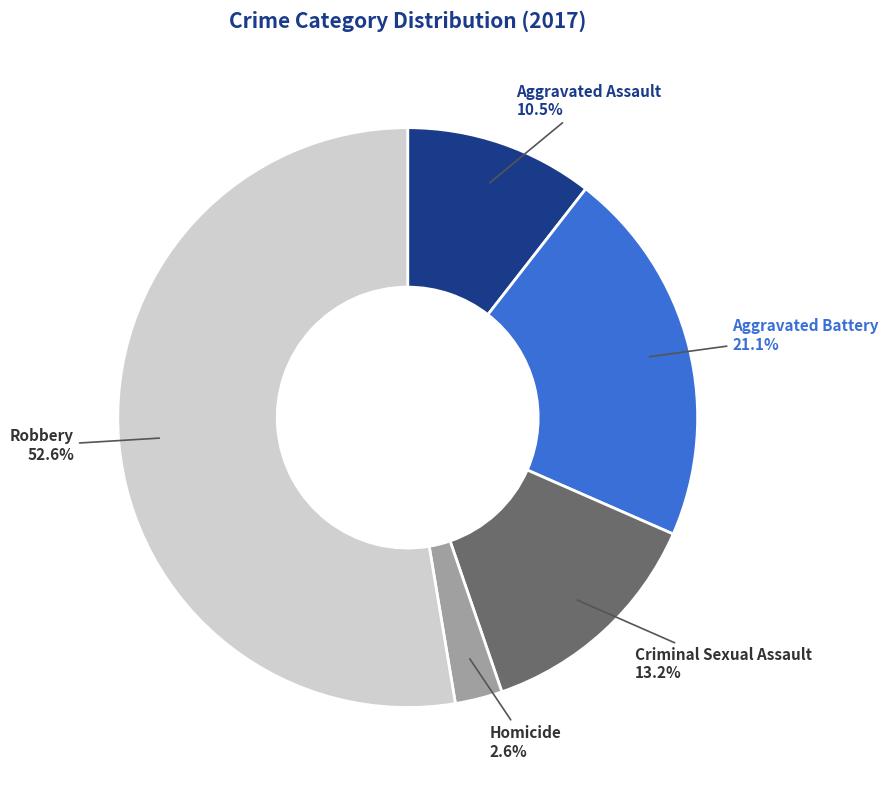

Which category accounts for the majority?

Robbery